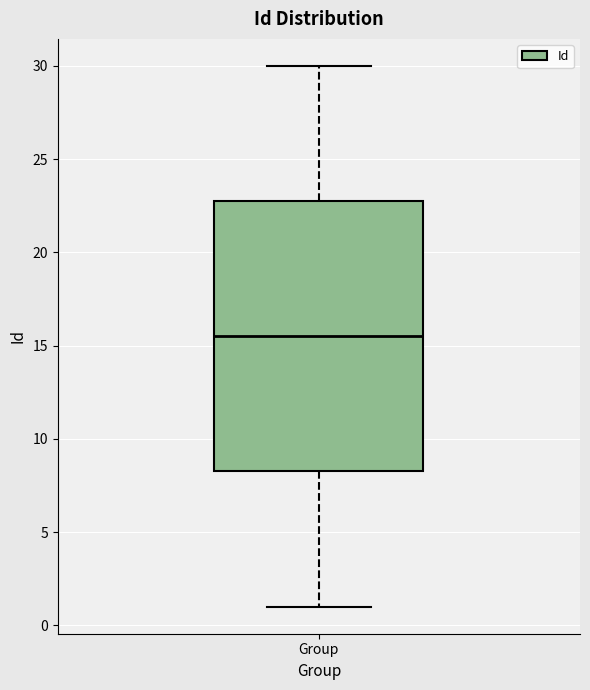

Where does the lower whisker of the box for Group end on the y-axis? The values are not printed on the chart, so give them approximately, as read against the axis.

1.0